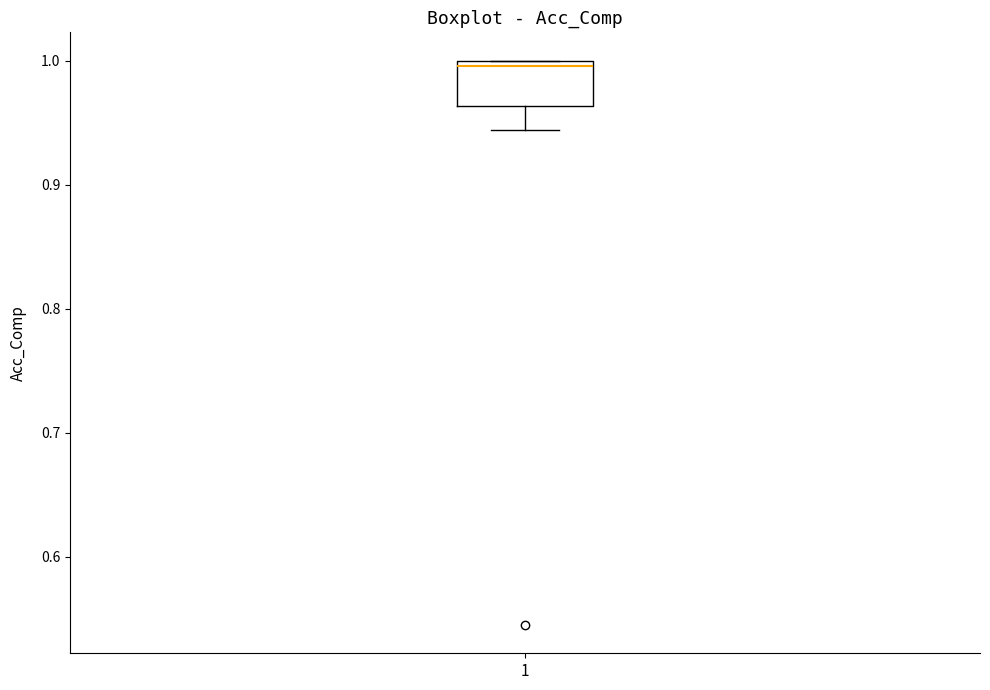

Read this box plot against the y-axis: the position of the median line, the range covered by the box, and the ends of both whiskers. The values are not printed on the chart, so give them approximately, as read against the axis.

median 1.00 (just below the box's upper edge), box 0.96 to 1.00, whiskers 0.94 to 1.00